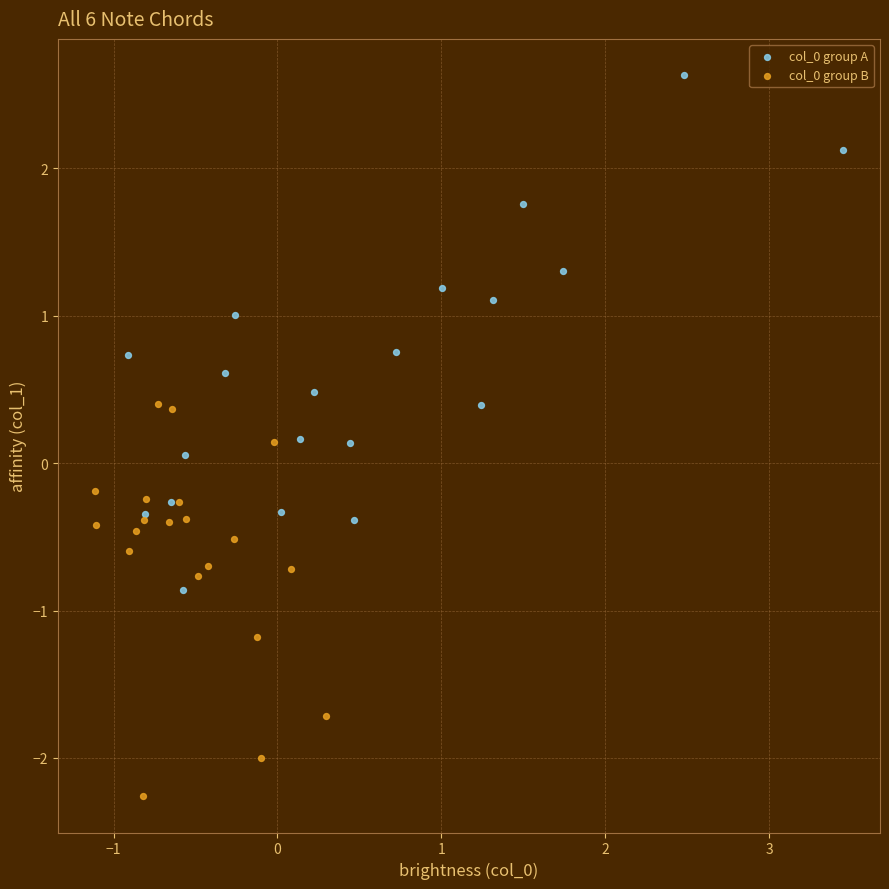

Which series reaches the maximum Y coordinate?

col_0 group A